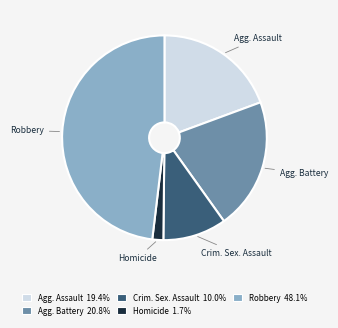

How many segments does this pie chart have?

5